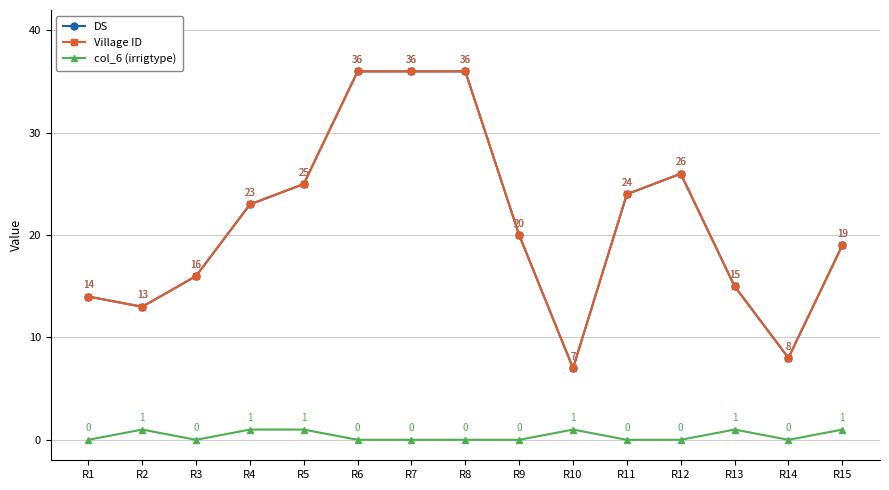

What is the greatest value displayed?

36